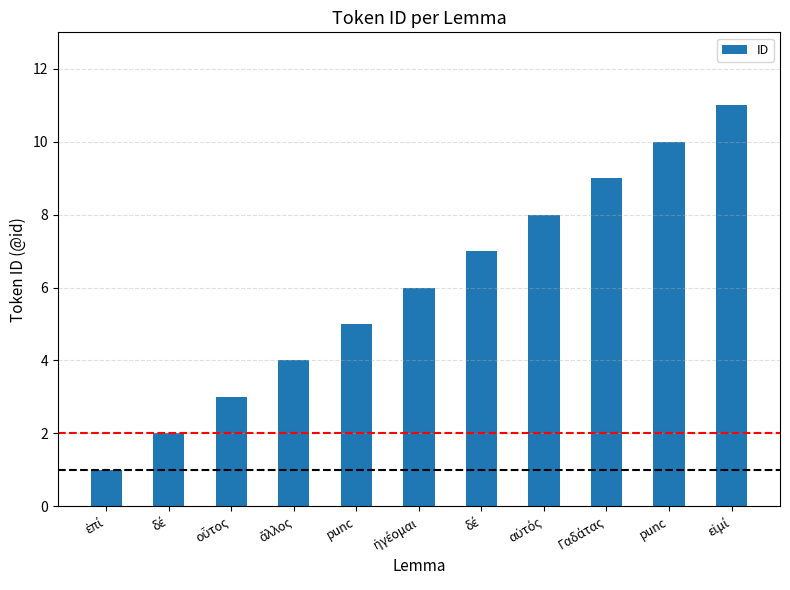

How many distinct data groups are displayed?

1